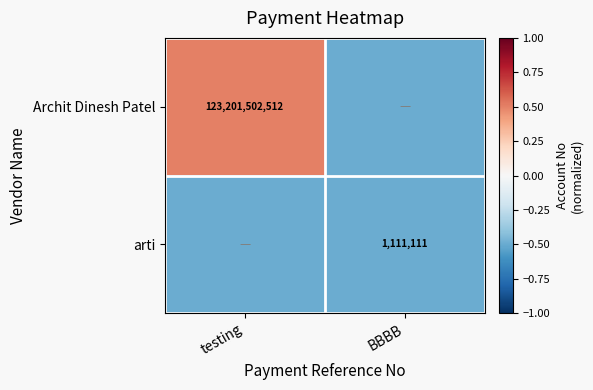

Is it true that Archit Dinesh Patel equals 68918448957.8 at testing?

False